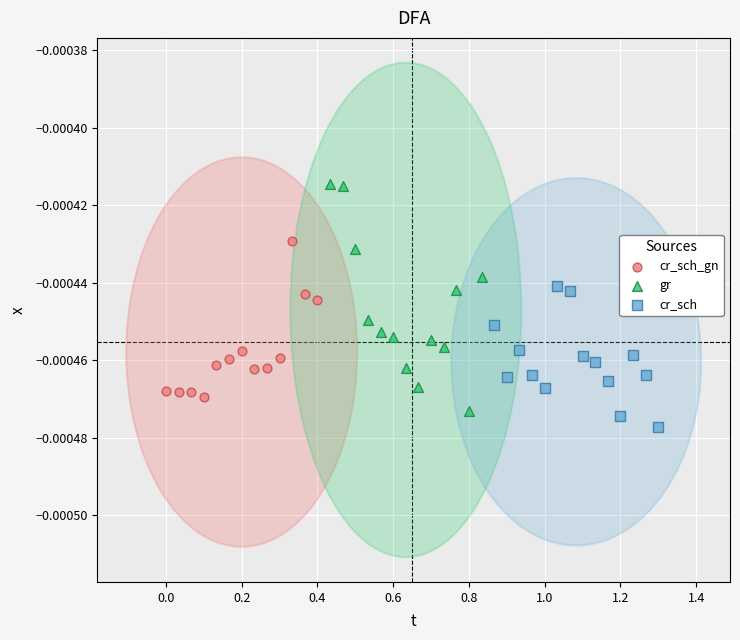

Which series contains the highest Y value?

gr